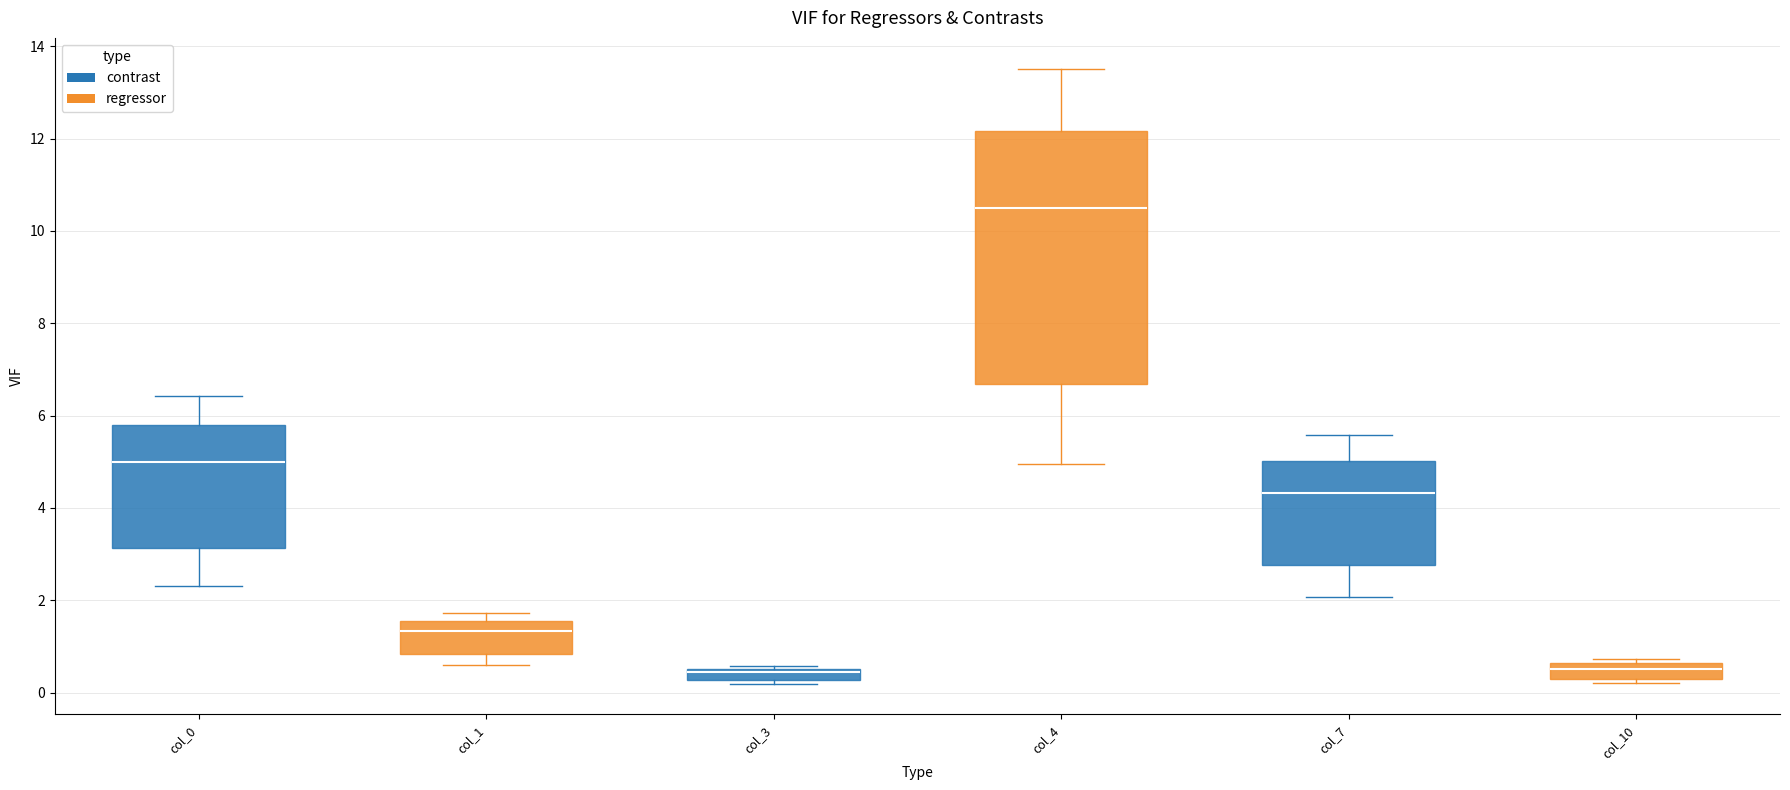

Which box is the tallest, from its lower edge to its upper edge?

col_4